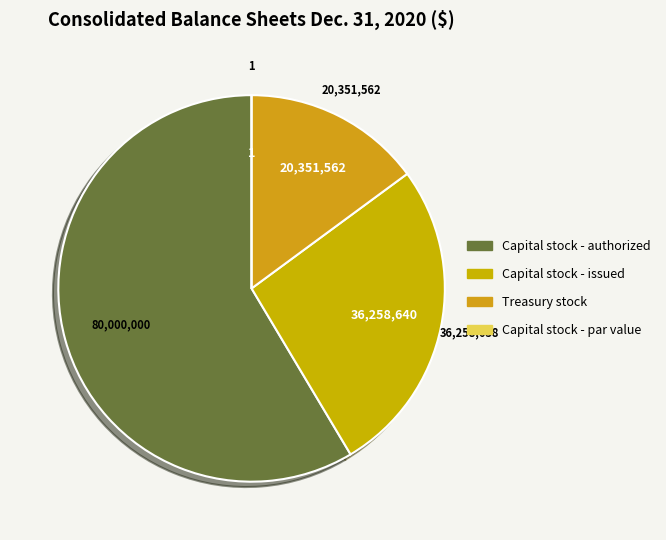

The Capital stock - par value slice represents 8% of the pie. True or false?

False